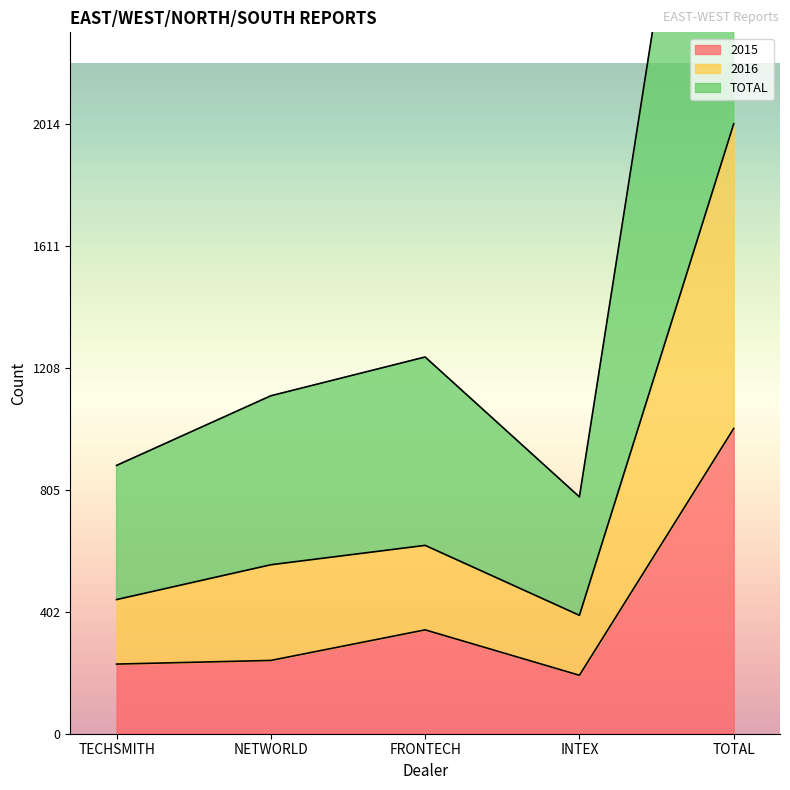

Reading left to right, transcribe all the data shown in this chart.

2015: TECHSMITH=230	NETWORLD=242	FRONTECH=343	INTEX=193	TOTAL=1008
2016: TECHSMITH=443	NETWORLD=558	FRONTECH=622	INTEX=391	TOTAL=2014
TOTAL: TECHSMITH=886	NETWORLD=1116	FRONTECH=1244	INTEX=782	TOTAL=4028